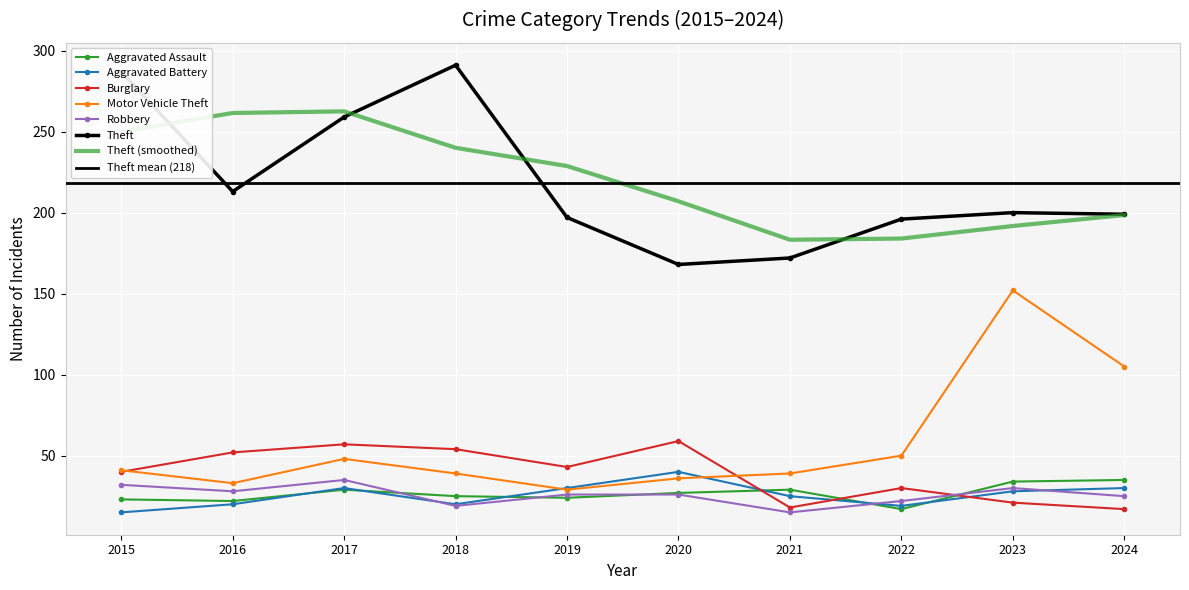

At which label does Motor Vehicle Theft reach its peak?

2023